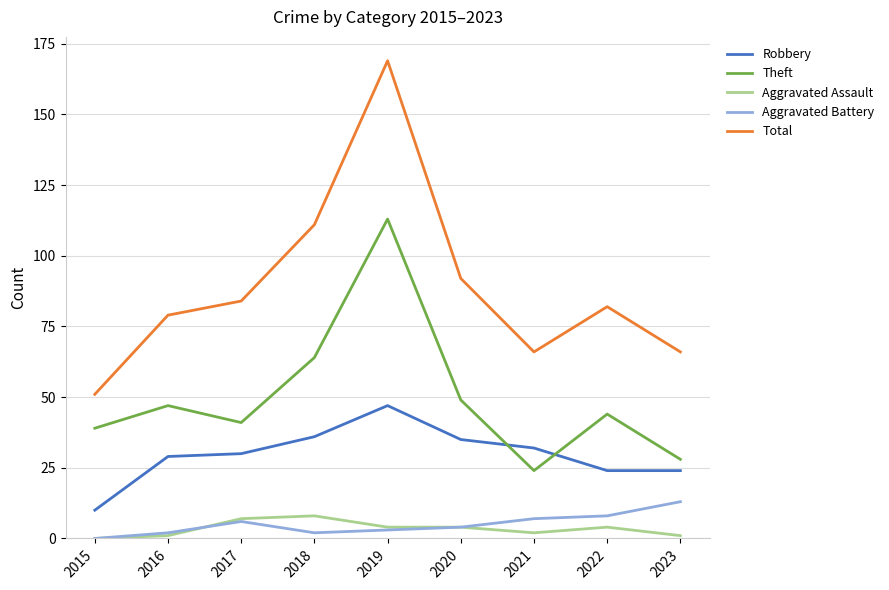

True or false: Total has a value of 66 at 2023.

True